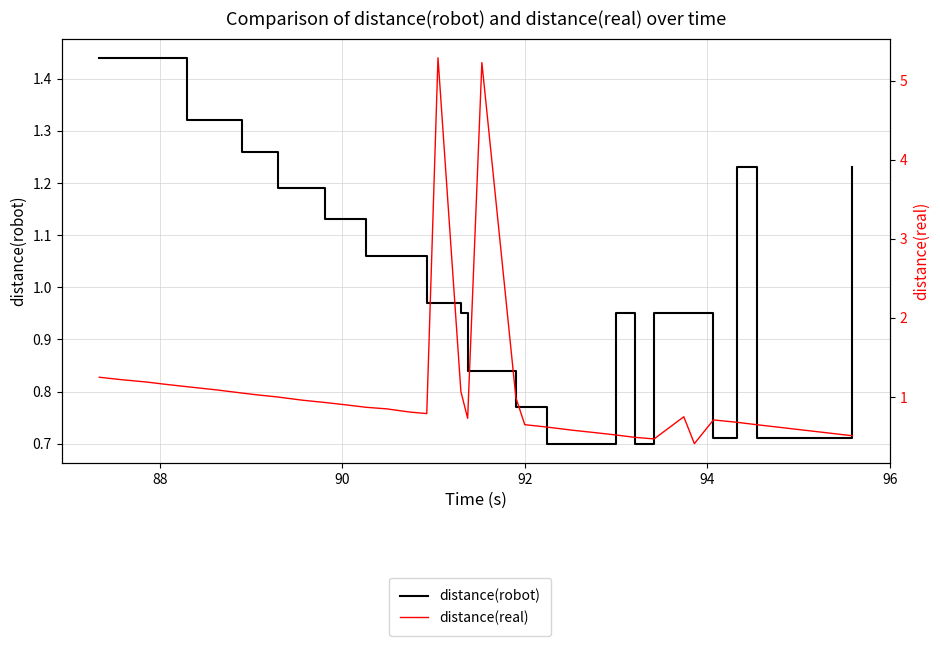

Is the value of distance(real) at 33 greater than the value of distance(robot) at 20?

No